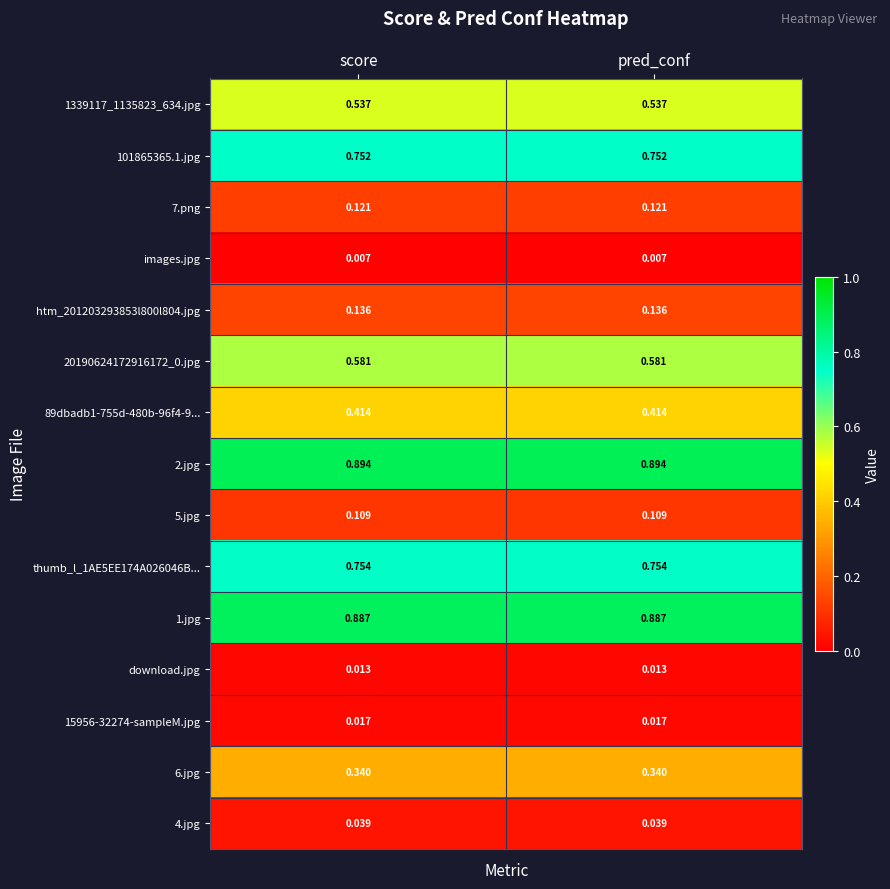

Is the value of 5.jpg at pred_conf greater than the value of 2.jpg at score?

No